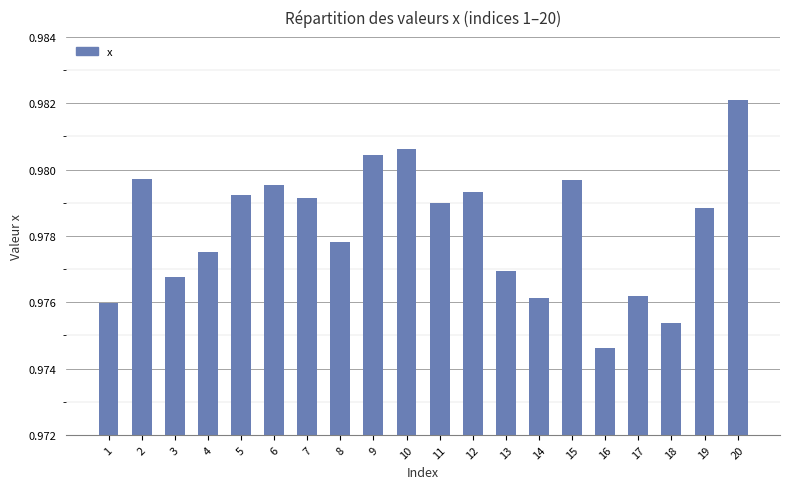

Which category has the highest value across all series?

20